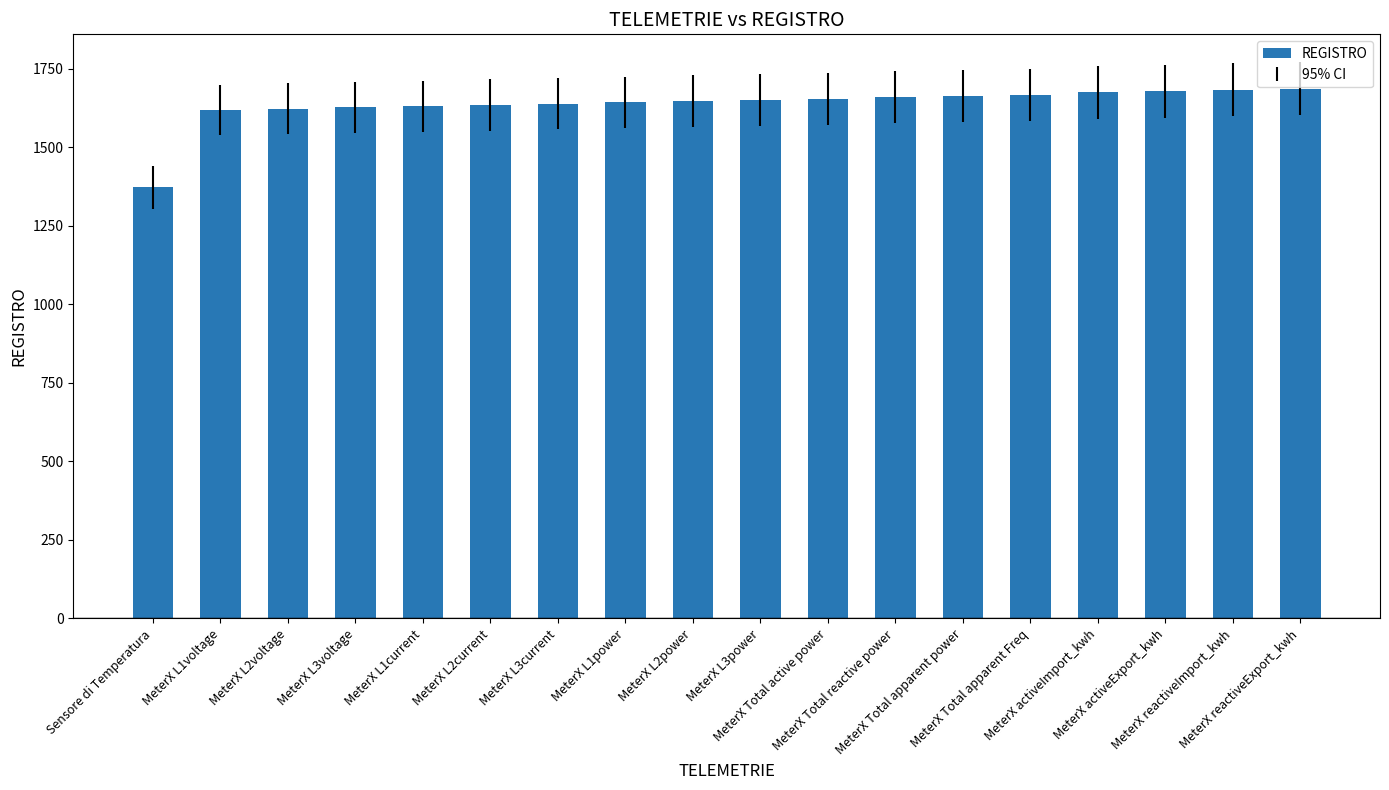

What is the difference between the maximum and minimum values?

314